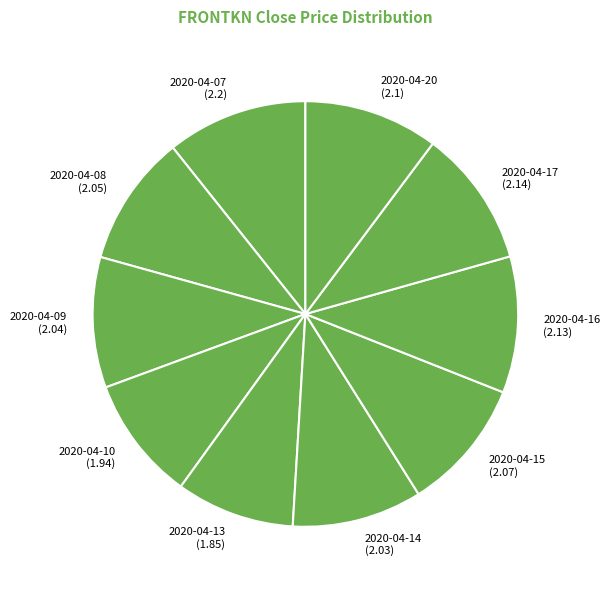

Is there a majority slice in this chart?

No